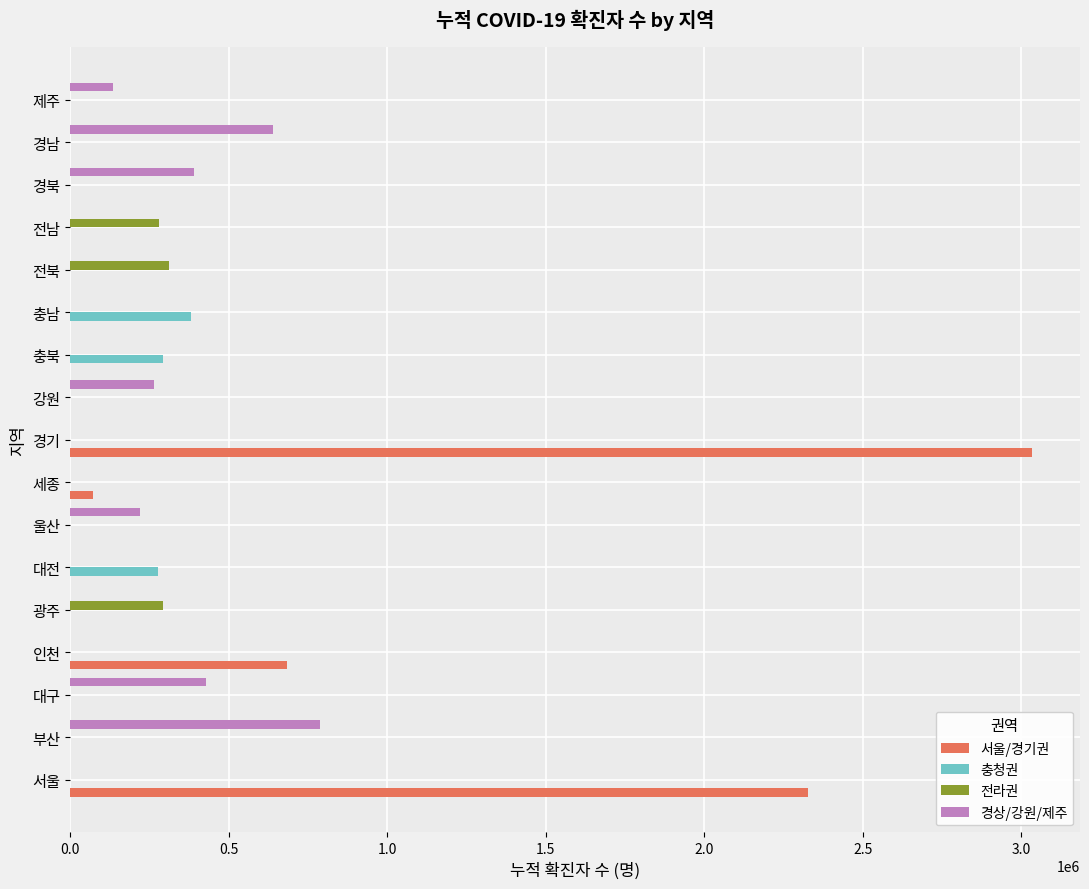

Which category has the highest value in the 경상/강원/제주 series?

부산